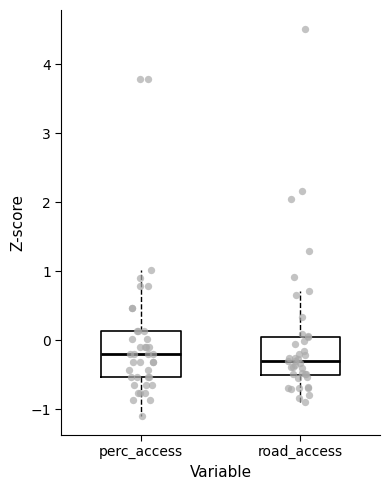

Reading left to right, transcribe this box plot: for each box, give where its median line is, the range the box spans, and where its two whiskers end, as read against the y-axis. The values are not printed on the chart, so give them approximately, as read against the axis.

perc_access: median -0.2, box -0.5 to 0.1, whiskers -1.1 to 1.0
road_access: median -0.3, box -0.5 to 0.1, whiskers -0.9 to 0.7